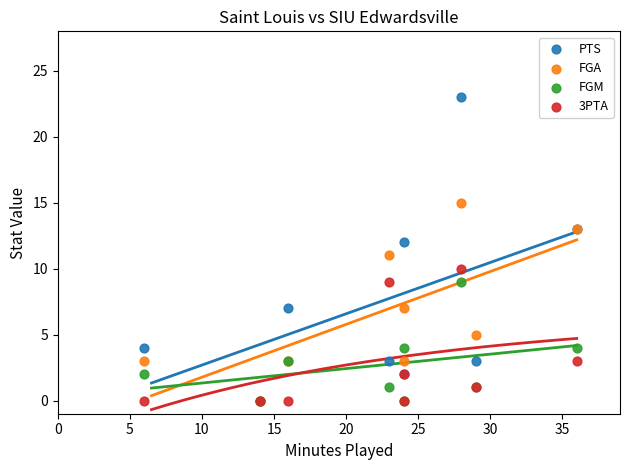

Which series has the widest spread of Y values?

PTS